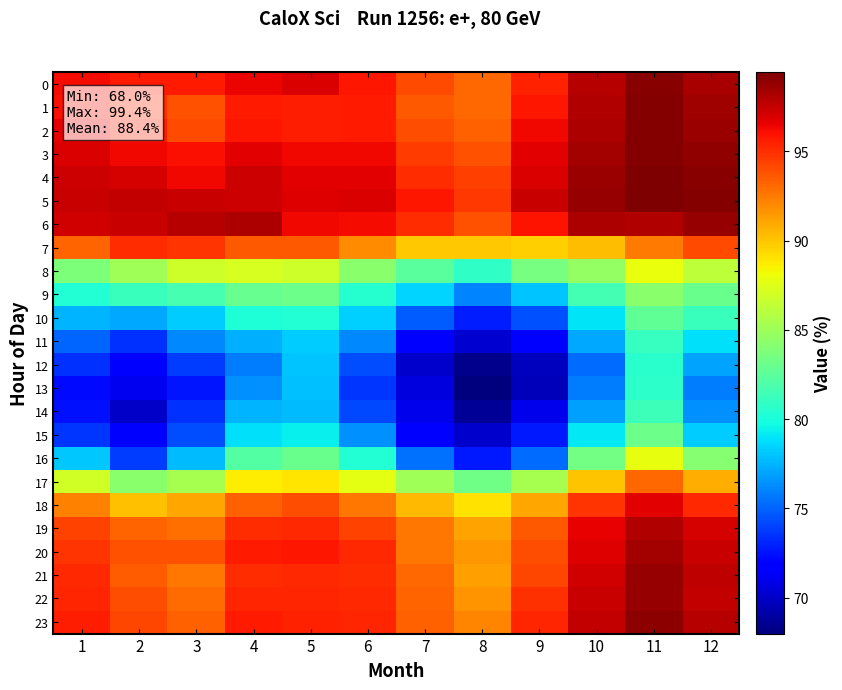

What is the minimum value shown in the chart?

68.0